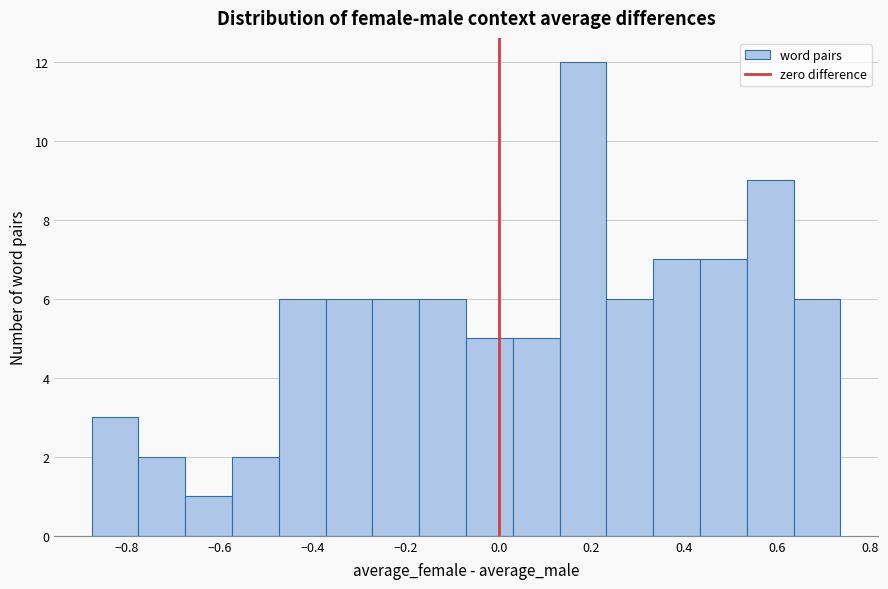

Reading left to right, transcribe this chart: for each bar, give the range it covers on the x-axis and its height. Neither the bar edges nor the heights are printed on the chart, so give them approximately, as read against the axes.

-0.88 to -0.78: 3
-0.78 to -0.68: 2
-0.68 to -0.58: 1
-0.58 to -0.48: 2
-0.48 to -0.38: 6
-0.38 to -0.28: 6
-0.28 to -0.18: 6
-0.18 to -0.08: 6
-0.08 to 0.04: 5
0.04 to 0.14: 5
0.14 to 0.24: 12
0.24 to 0.34: 6
0.34 to 0.44: 7
0.44 to 0.54: 7
0.54 to 0.64: 9
0.64 to 0.74: 6